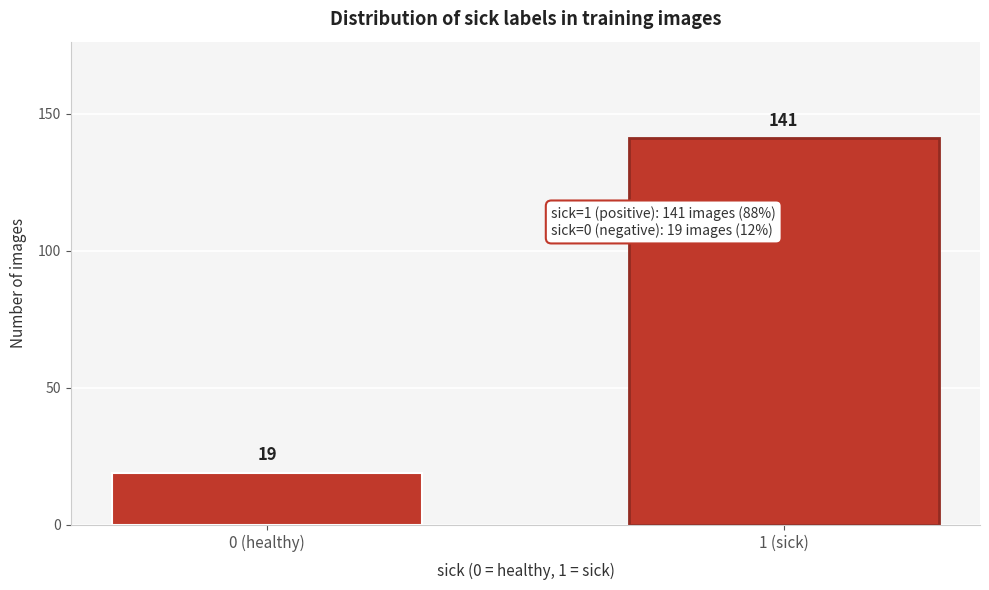

Reading right to left, extract all data points from this chart.

1 (sick)=141	0 (healthy)=19